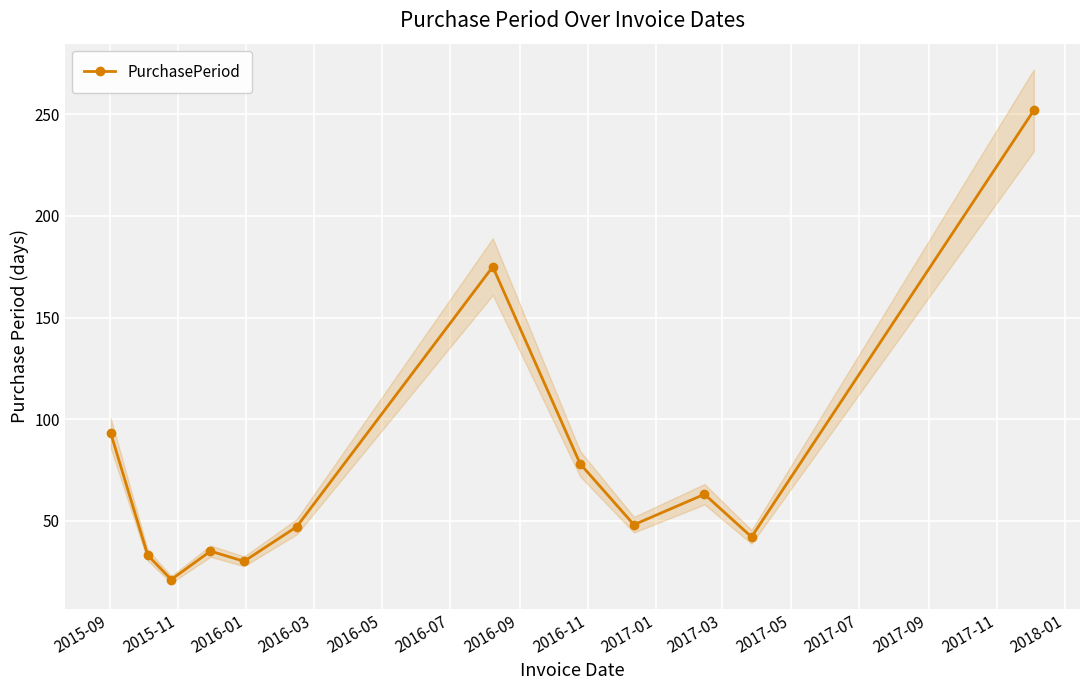

What is the difference between the second highest and second lowest values?

145